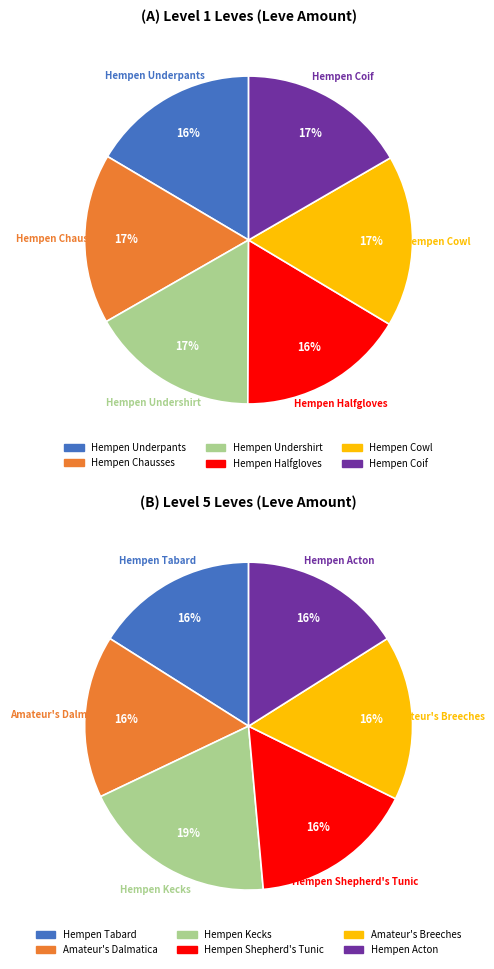

How many slices are in this pie chart?

12